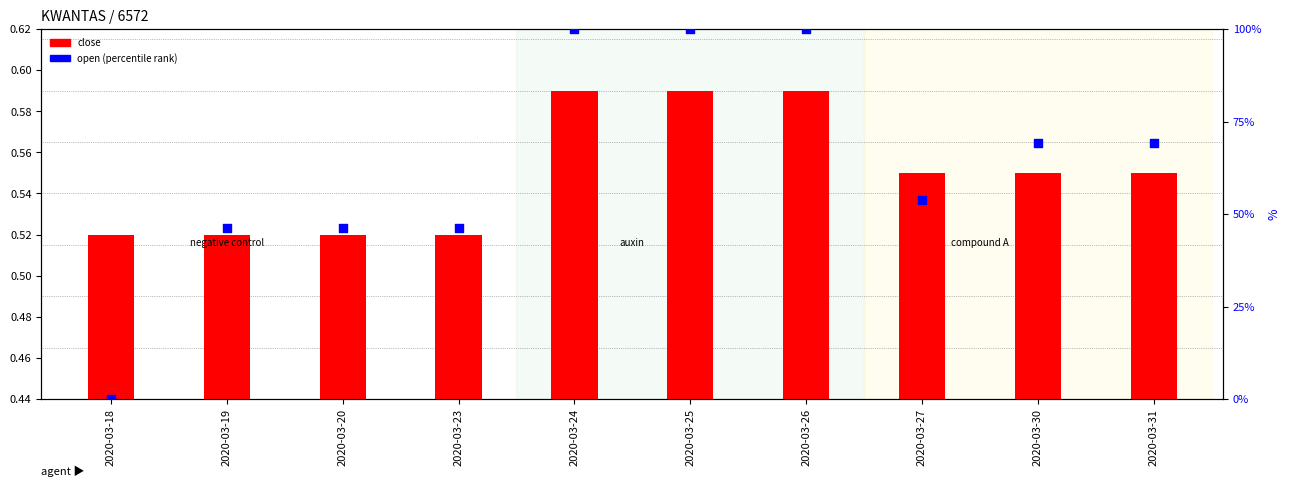

What are all the series names shown in the legend?

close, open (percentile rank)